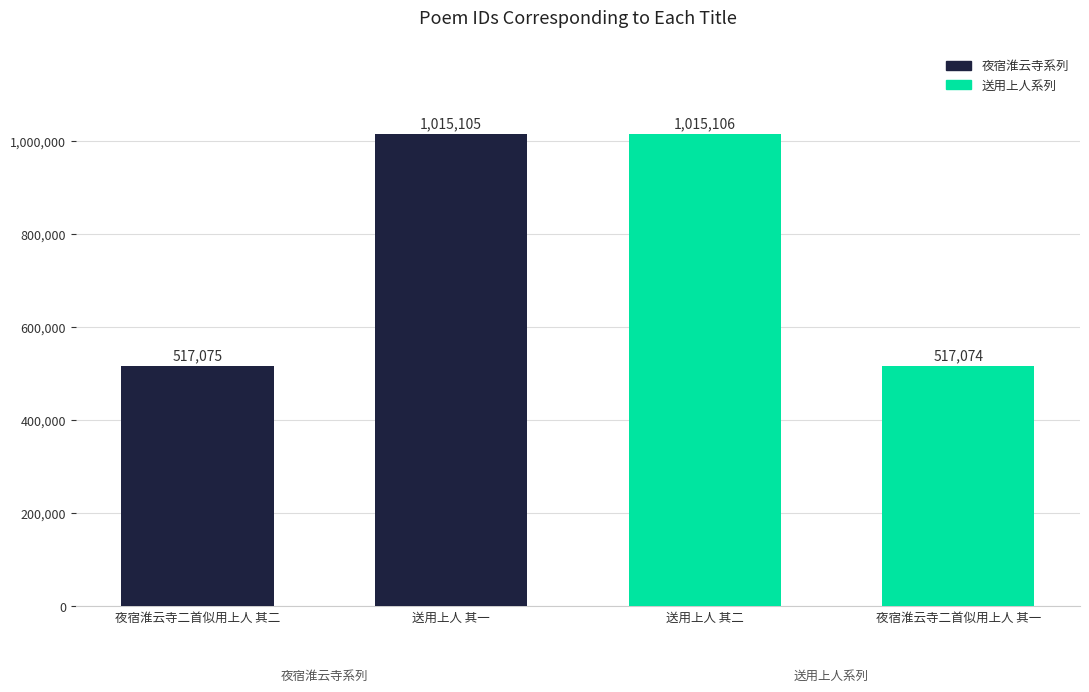

What is the value of the 2nd bar from the left?

1015105